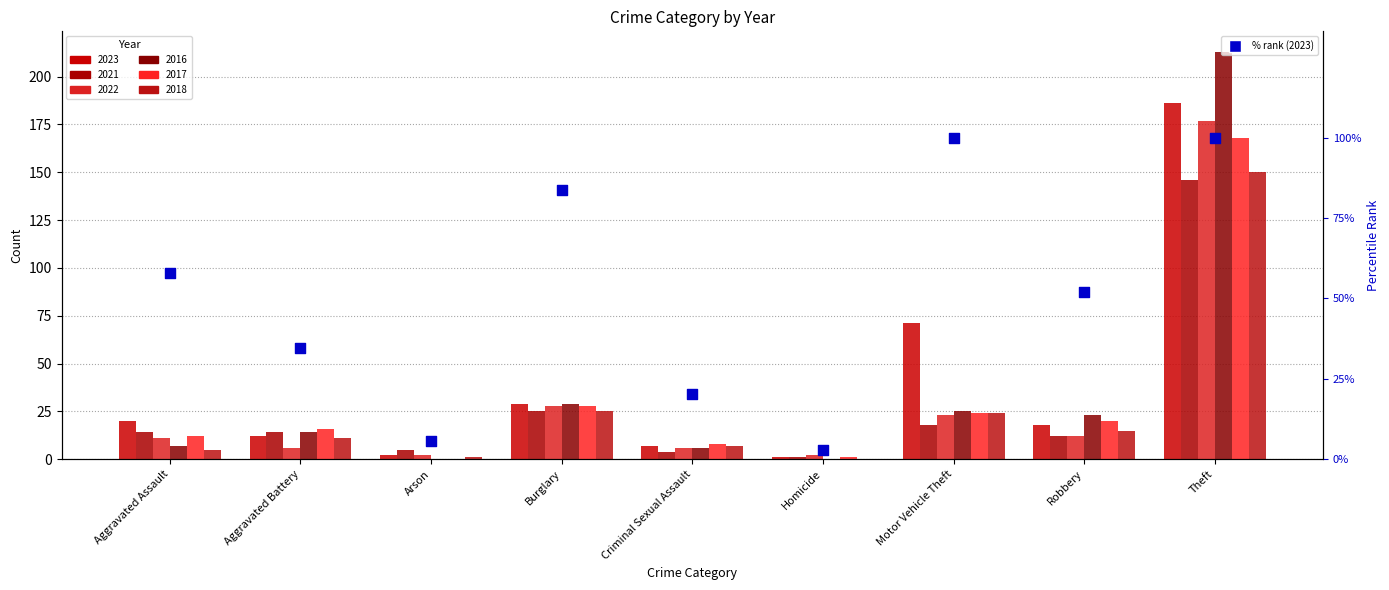

Approximately how many times larger is the value at Robbery compared to Theft?

0.5